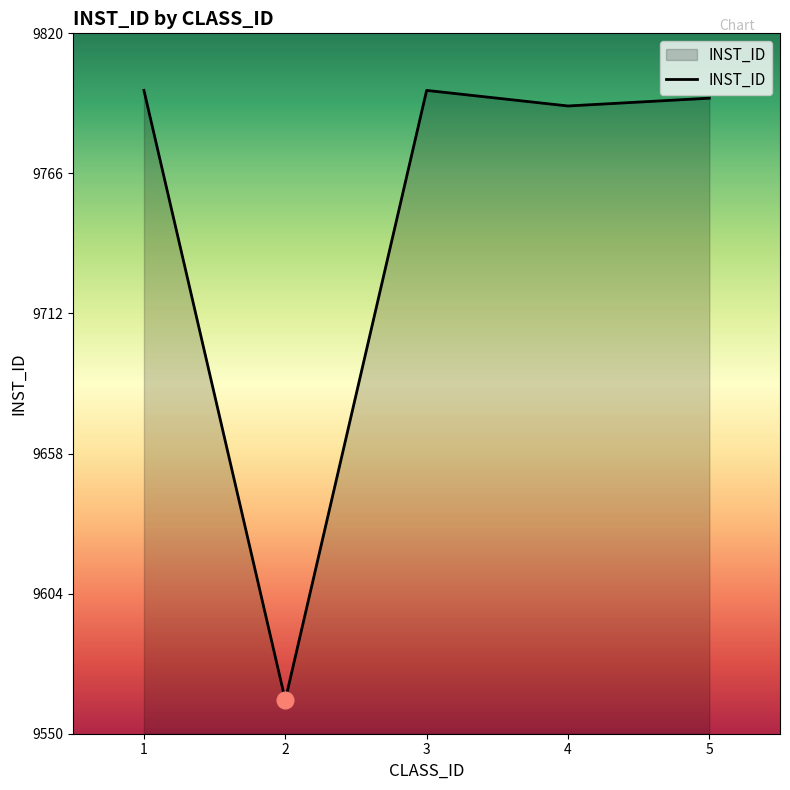

How many interior local valleys (lower than both neighbors) does the data have?

2